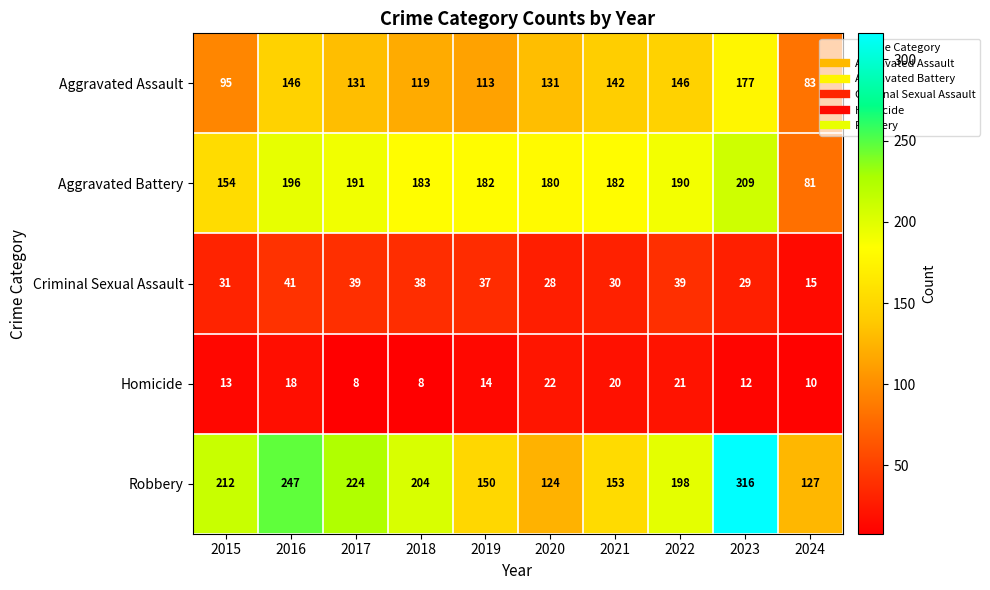

At how many categories does at least one series exceed 38?

10